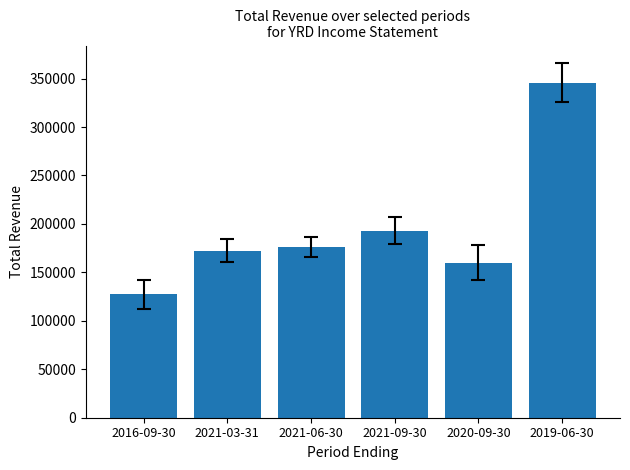

Reading left to right, transcribe all the data shown in this chart.

127500	172200	176100	192900	160100	345800